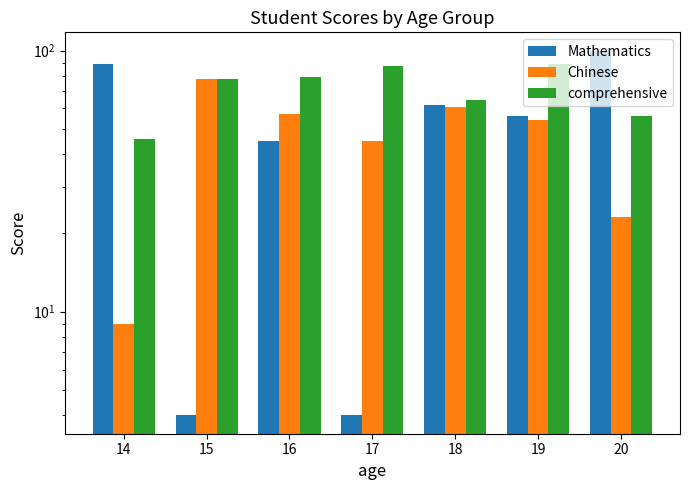

Read the Mathematics value at 18.

61.8